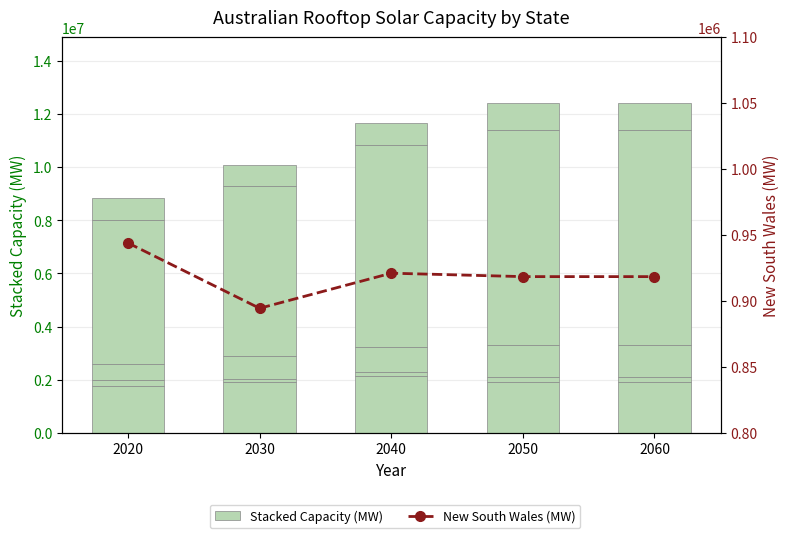

At 2050, list the series in order from smallest to largest.

New South Wales (MW), Stacked Capacity (MW)